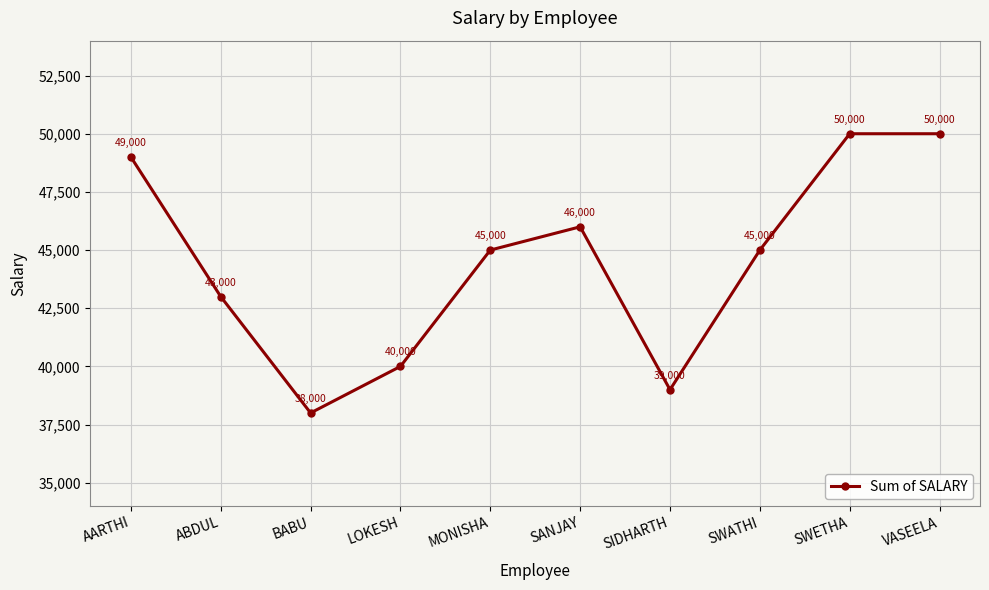

What is the ratio of the value at MONISHA to the value at SANJAY?

1.0